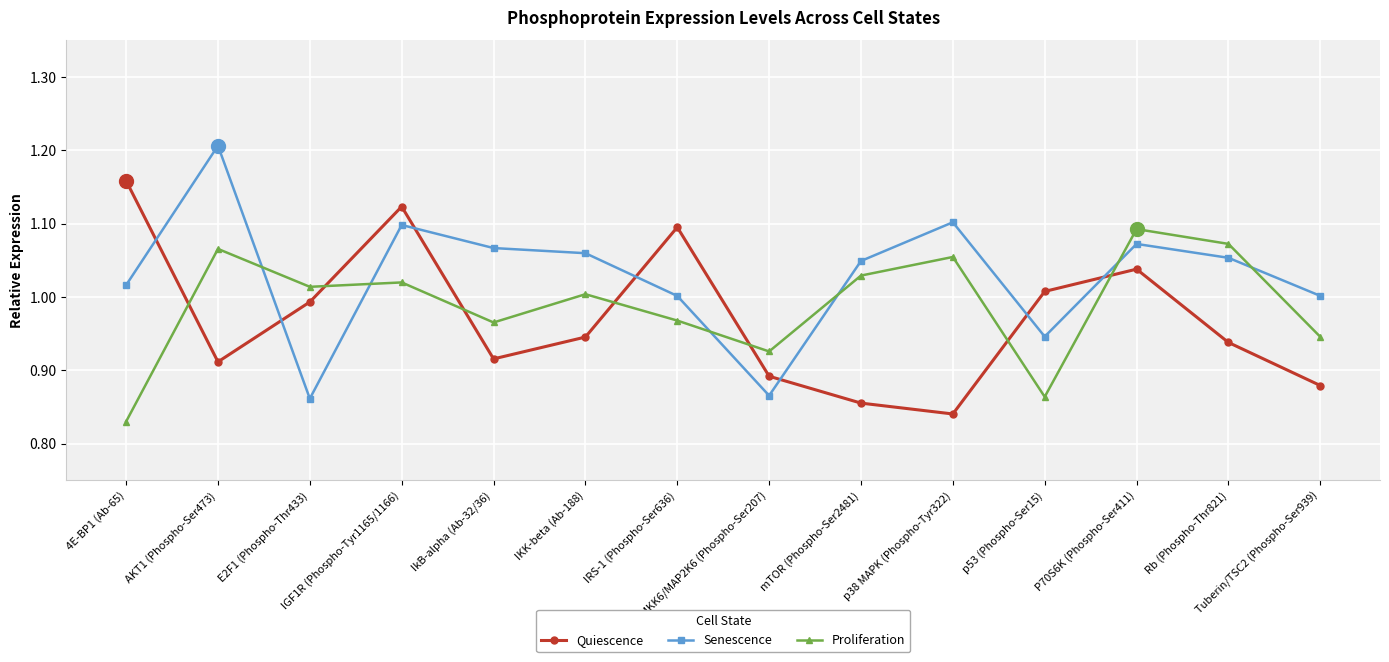

How many distinct data groups are displayed?

3